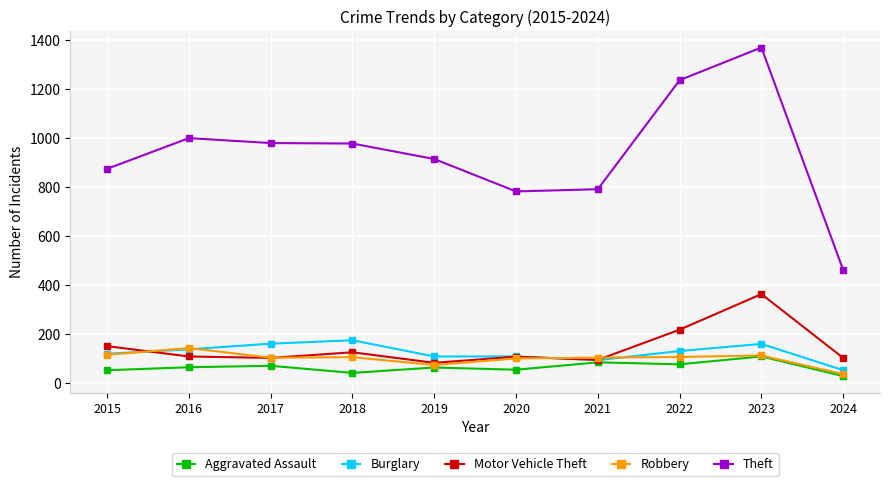

What is the difference between the maximum and second lowest values in the Theft series?

586